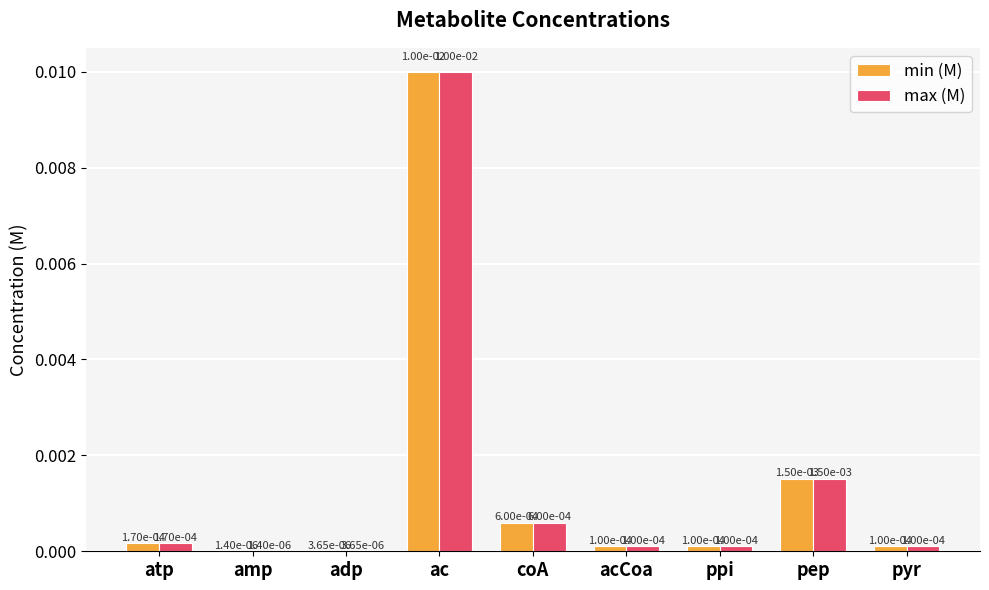

At which category is the sum across all series the highest?

ac